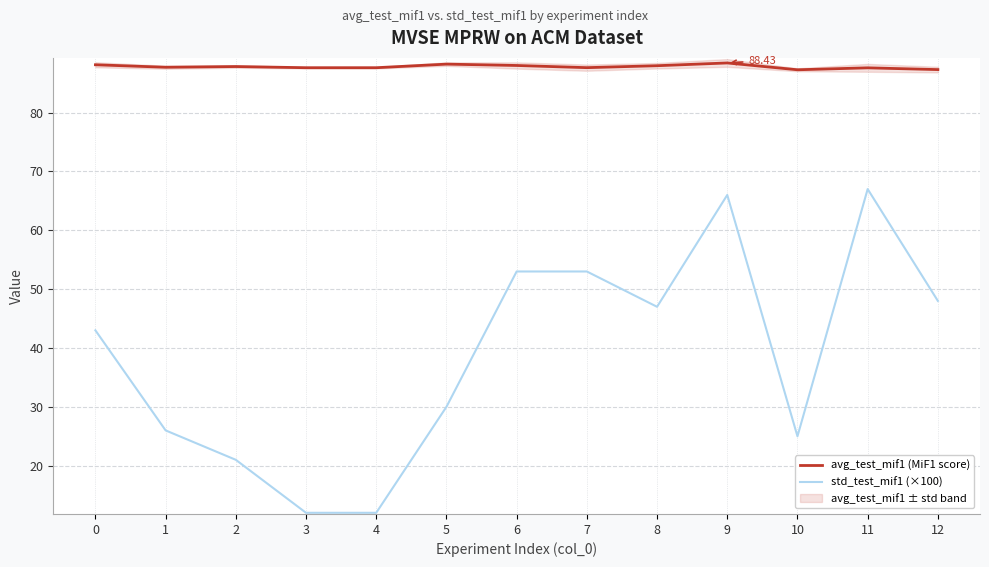

Between 8 and 9, which is larger?

9